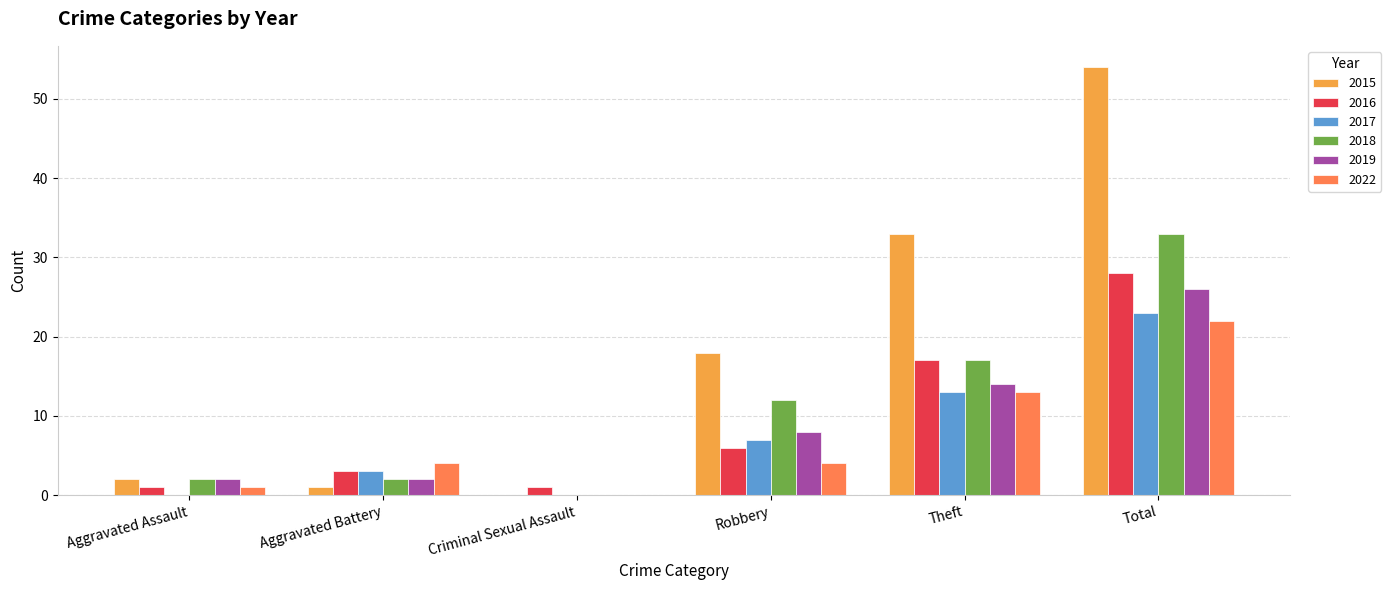

What are all the series names shown in the legend?

2015, 2016, 2017, 2018, 2019, 2022